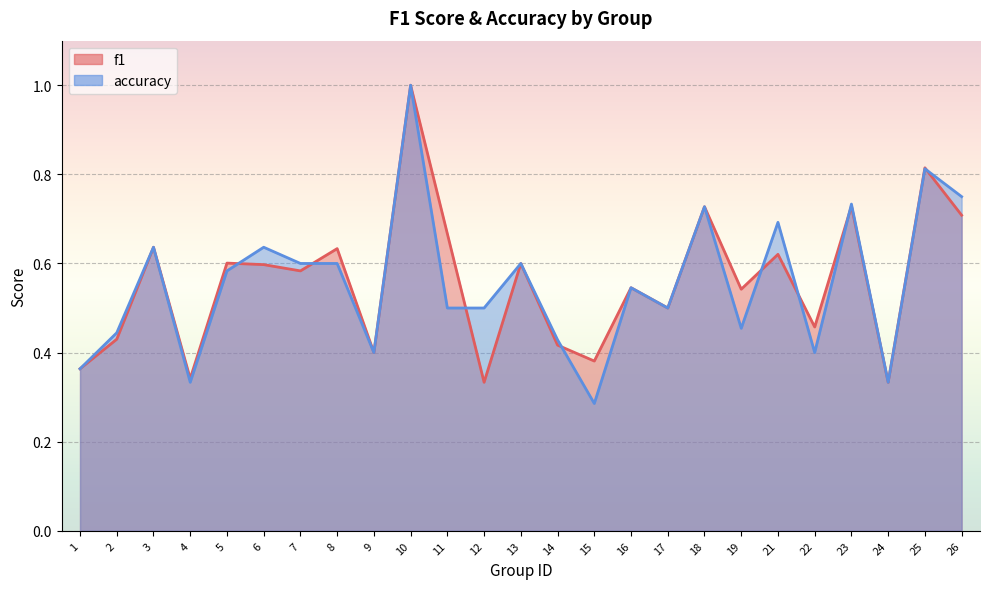

Between 17 and 24, which is larger?

17